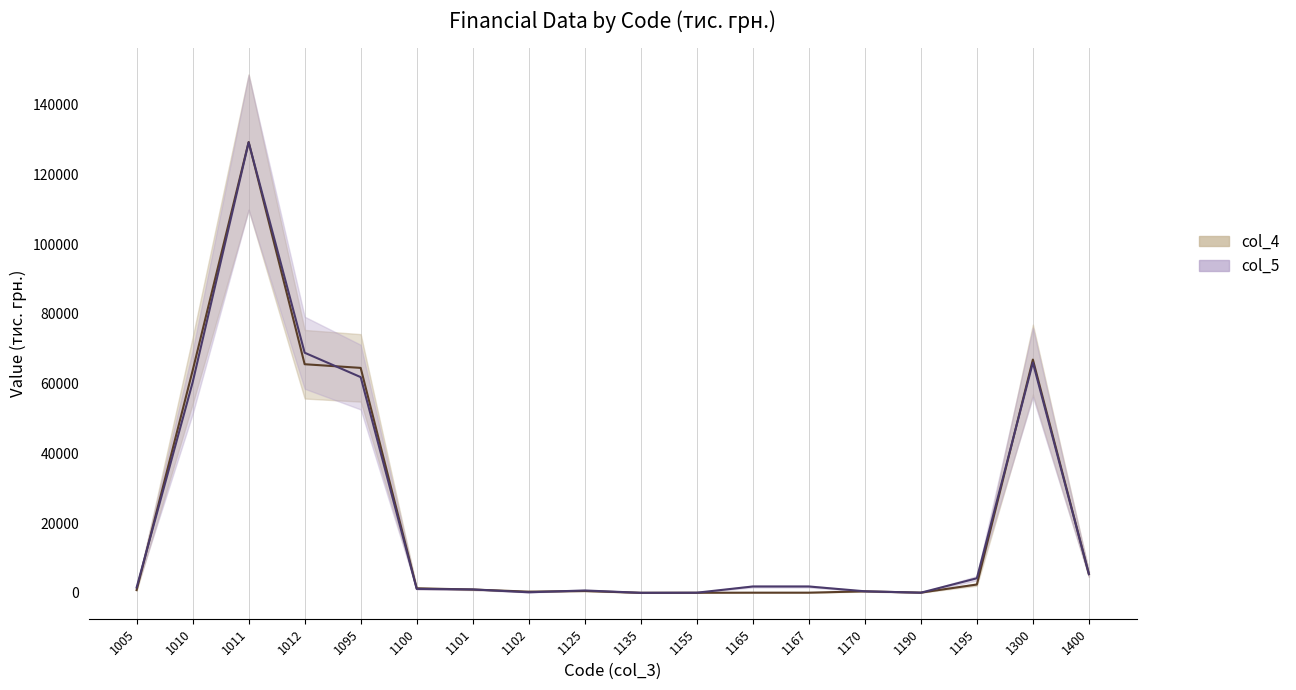

How many data points in col_5 are above 1821?

7